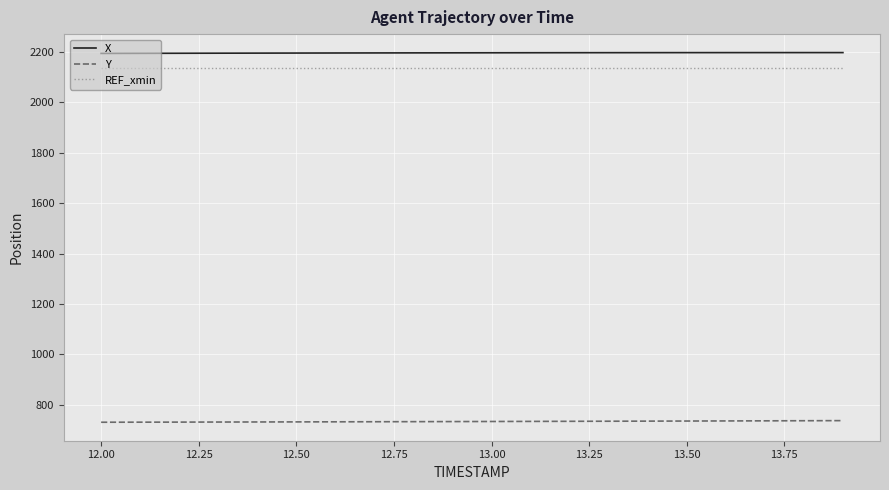

What is the minimum value shown in the chart?

730.9